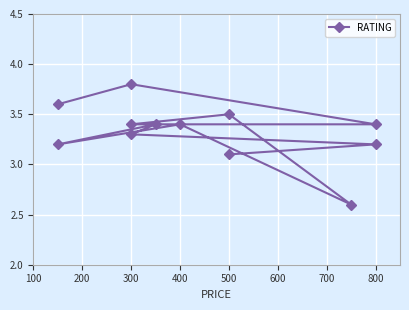

How many values are below 3?

1